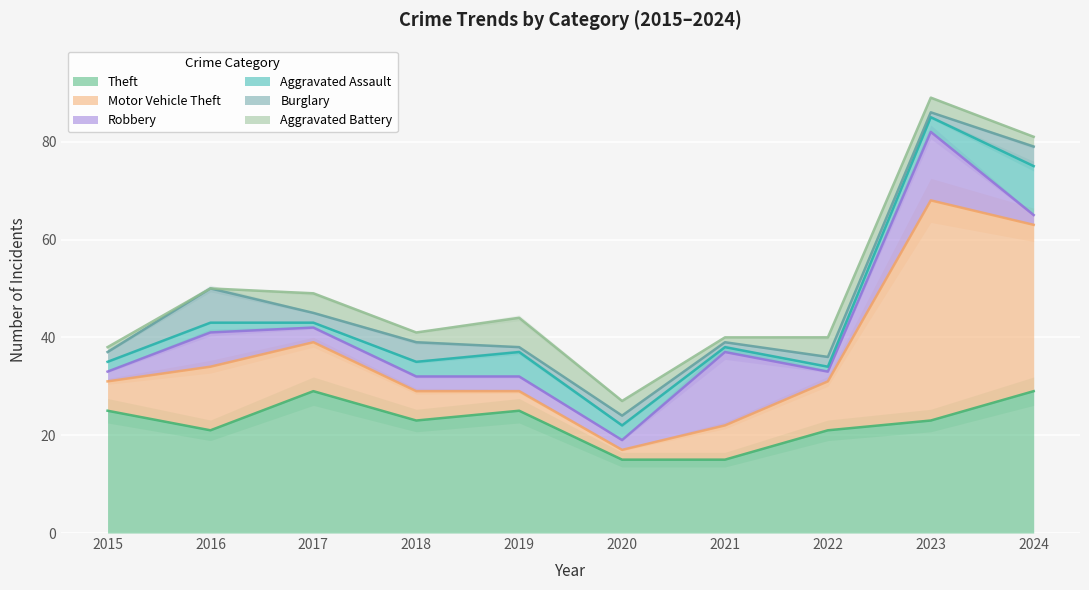

What is the value of the Aggravated Battery point at the 7th from the left?

1